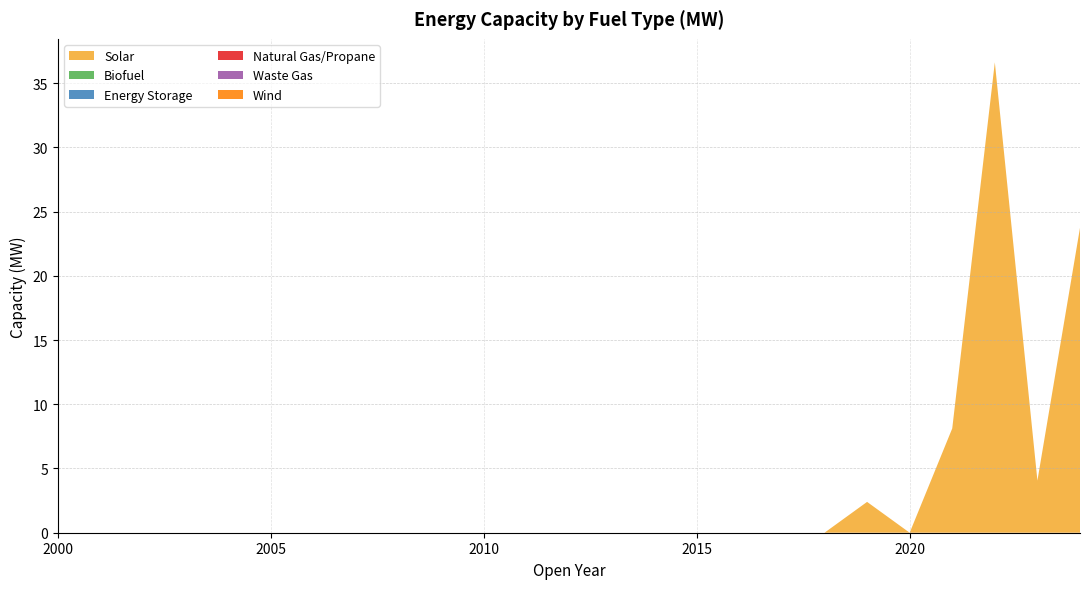

Reading left to right, what are all the values shown in this chart?

Solar: 2000=0.0	2001=0.0	2002=0.0	2003=0.0	2004=0.0	2005=0.0	2006=0.0	2007=0.0	2008=0.0	2009=0.0	2010=0.0	2011=0.0	2012=0.0	2013=0.0	2014=0.0	2015=0.0	2016=0.0	2017=0.0	2018=0.0	2019=2.4	2020=0.0	2021=8.1	2022=36.6	2023=4.1	2024=23.7
Biofuel: 2000=0.0	2001=0.0	2002=0.0	2003=0.0	2004=0.0	2005=0.0	2006=0.0	2007=0.0	2008=0.0	2009=0.0	2010=0.0	2011=0.0	2012=0.0	2013=0.0	2014=0.0	2015=0.0	2016=0.0	2017=0.0	2018=0.0	2019=0.0	2020=0.0	2021=0.0	2022=0.0	2023=0.0	2024=0.0
Energy Storage: 2000=0.0	2001=0.0	2002=0.0	2003=0.0	2004=0.0	2005=0.0	2006=0.0	2007=0.0	2008=0.0	2009=0.0	2010=0.0	2011=0.0	2012=0.0	2013=0.0	2014=0.0	2015=0.0	2016=0.0	2017=0.0	2018=0.0	2019=0.0	2020=0.0	2021=0.0	2022=0.0	2023=0.0	2024=0.0
Natural Gas/Propane: 2000=0.0	2001=0.0	2002=0.0	2003=0.0	2004=0.0	2005=0.0	2006=0.0	2007=0.0	2008=0.0	2009=0.0	2010=0.0	2011=0.0	2012=0.0	2013=0.0	2014=0.0	2015=0.0	2016=0.0	2017=0.0	2018=0.0	2019=0.0	2020=0.0	2021=0.0	2022=0.0	2023=0.0	2024=0.0
Waste Gas: 2000=0.0	2001=0.0	2002=0.0	2003=0.0	2004=0.0	2005=0.0	2006=0.0	2007=0.0	2008=0.0	2009=0.0	2010=0.0	2011=0.0	2012=0.0	2013=0.0	2014=0.0	2015=0.0	2016=0.0	2017=0.0	2018=0.0	2019=0.0	2020=0.0	2021=0.0	2022=0.0	2023=0.0	2024=0.0
Wind: 2000=0.0	2001=0.0	2002=0.0	2003=0.0	2004=0.0	2005=0.0	2006=0.0	2007=0.0	2008=0.0	2009=0.0	2010=0.0	2011=0.0	2012=0.0	2013=0.0	2014=0.0	2015=0.0	2016=0.0	2017=0.0	2018=0.0	2019=0.0	2020=0.0	2021=0.0	2022=0.0	2023=0.0	2024=0.0